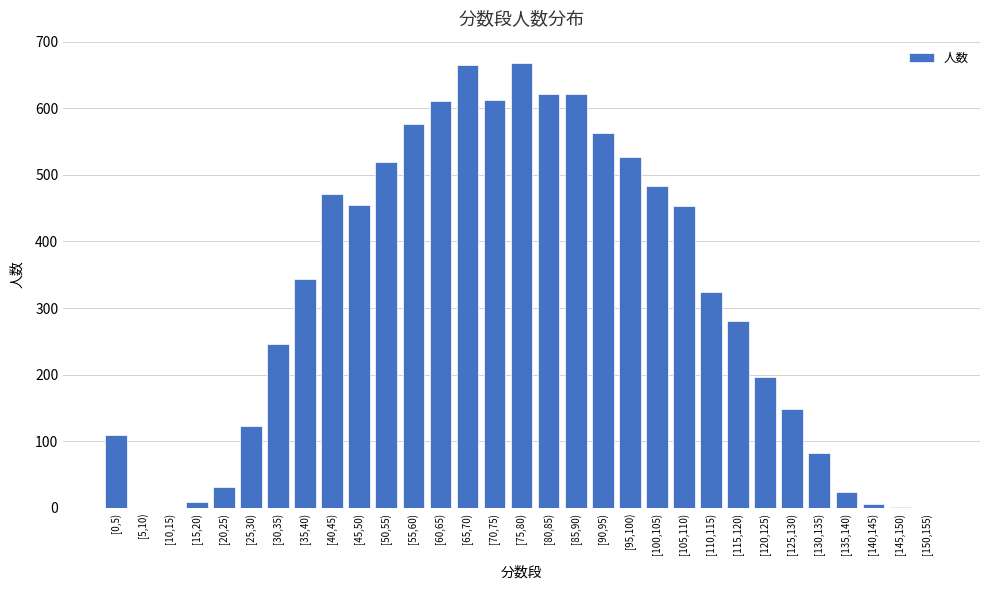

The chart shows a value of 137 at [90,95). True or false?

False